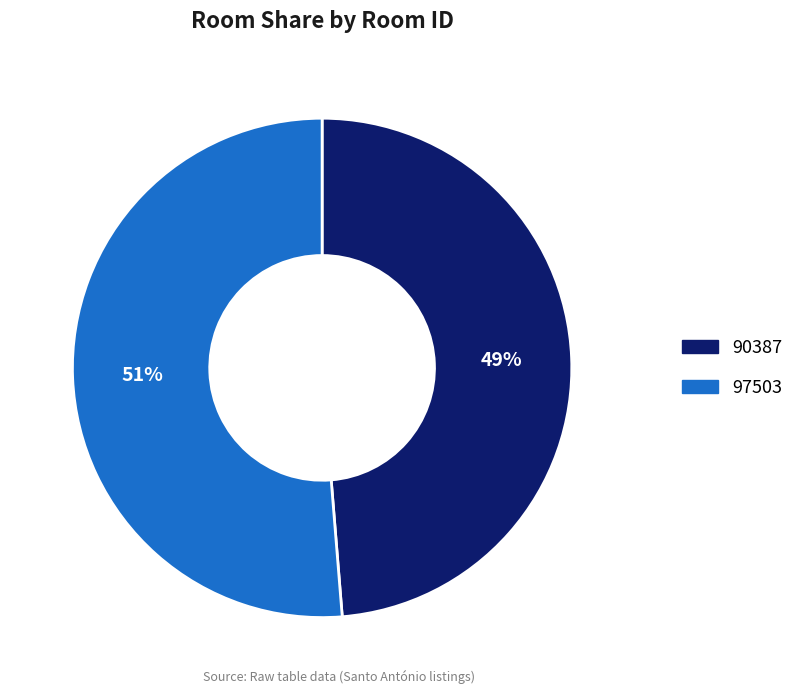

Does 90387 represent more than half of the total?

No